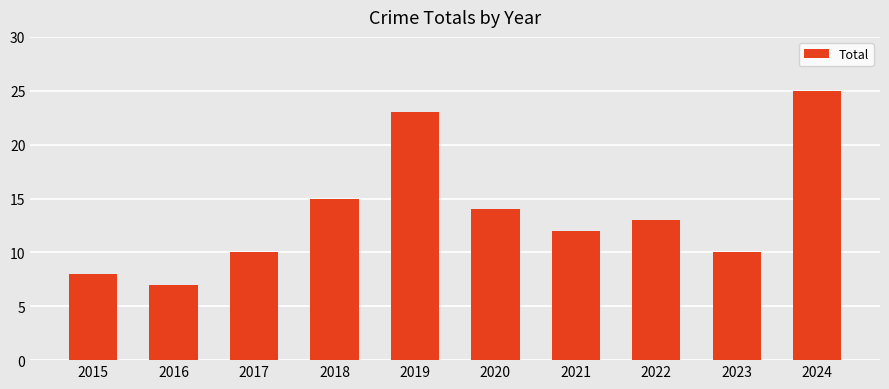

At which label does the data first exceed 13?

2018